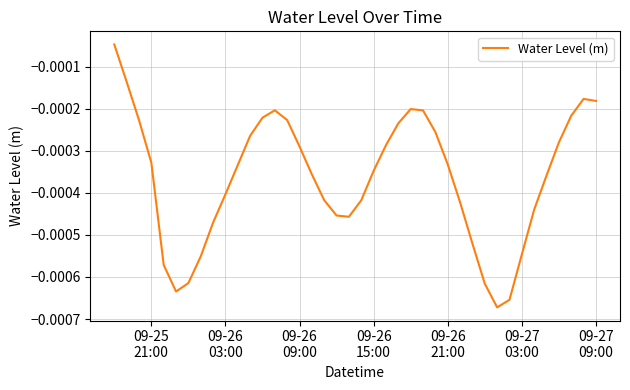

Does the chart display data point markers on the line(s)?

No